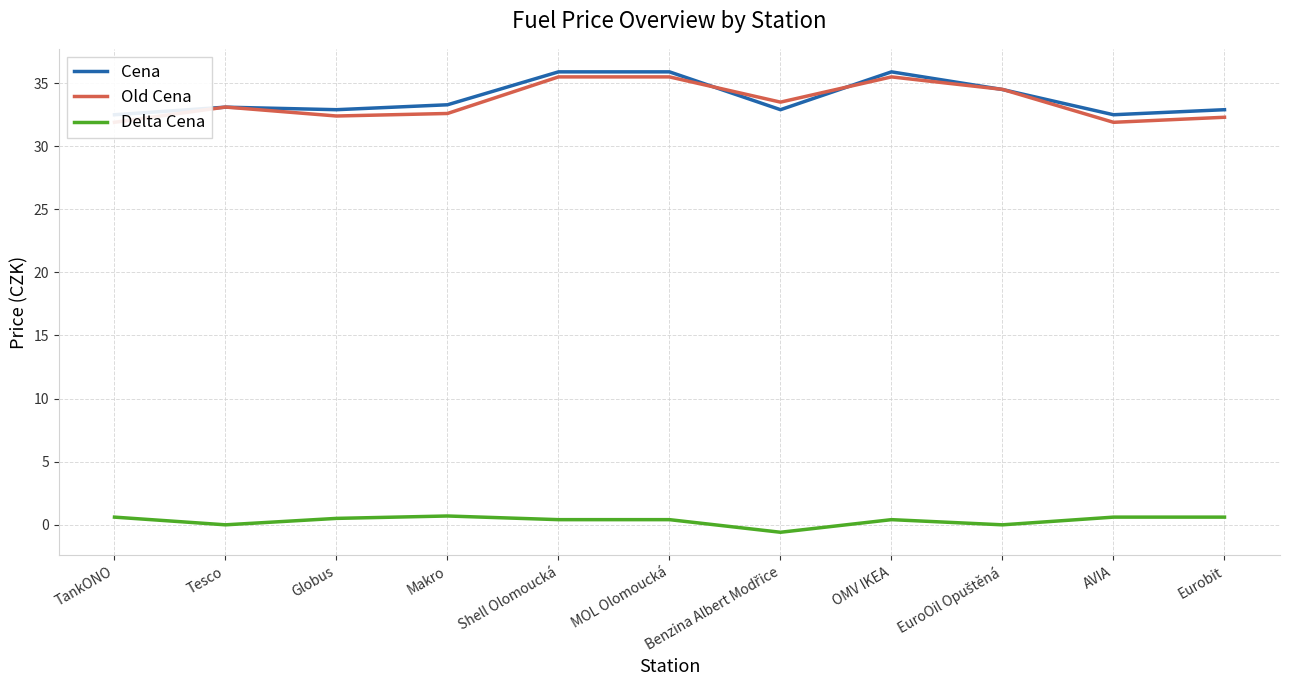

How many values in Delta Cena are below zero?

3